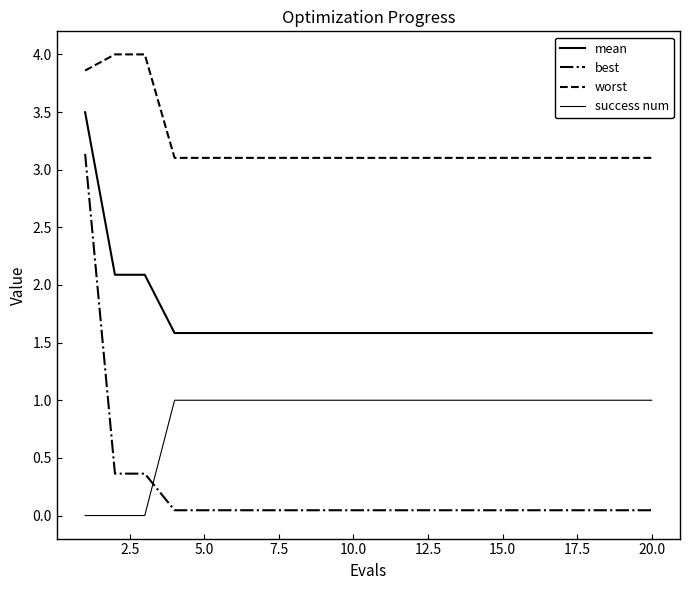

After their last crossing, which series has the higher values: success num or best?

success num